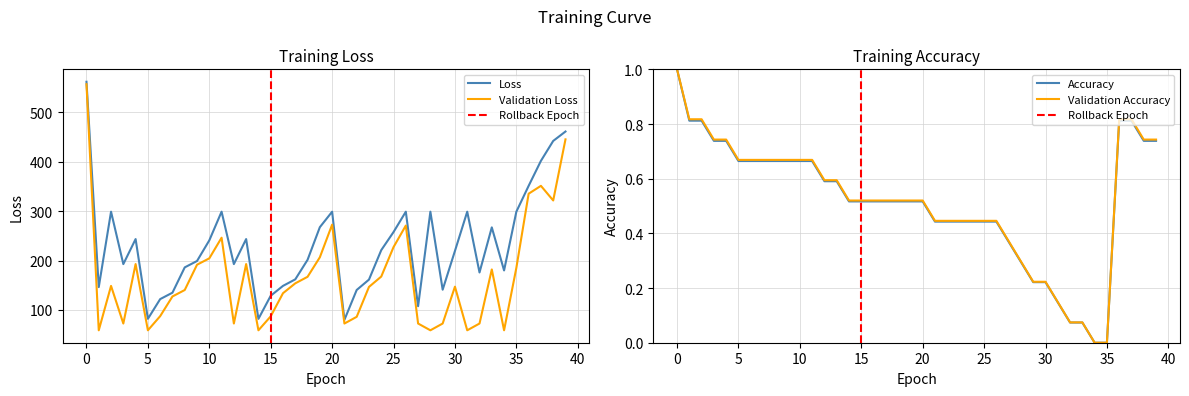

What is the maximum value for Validation Loss?

557.1